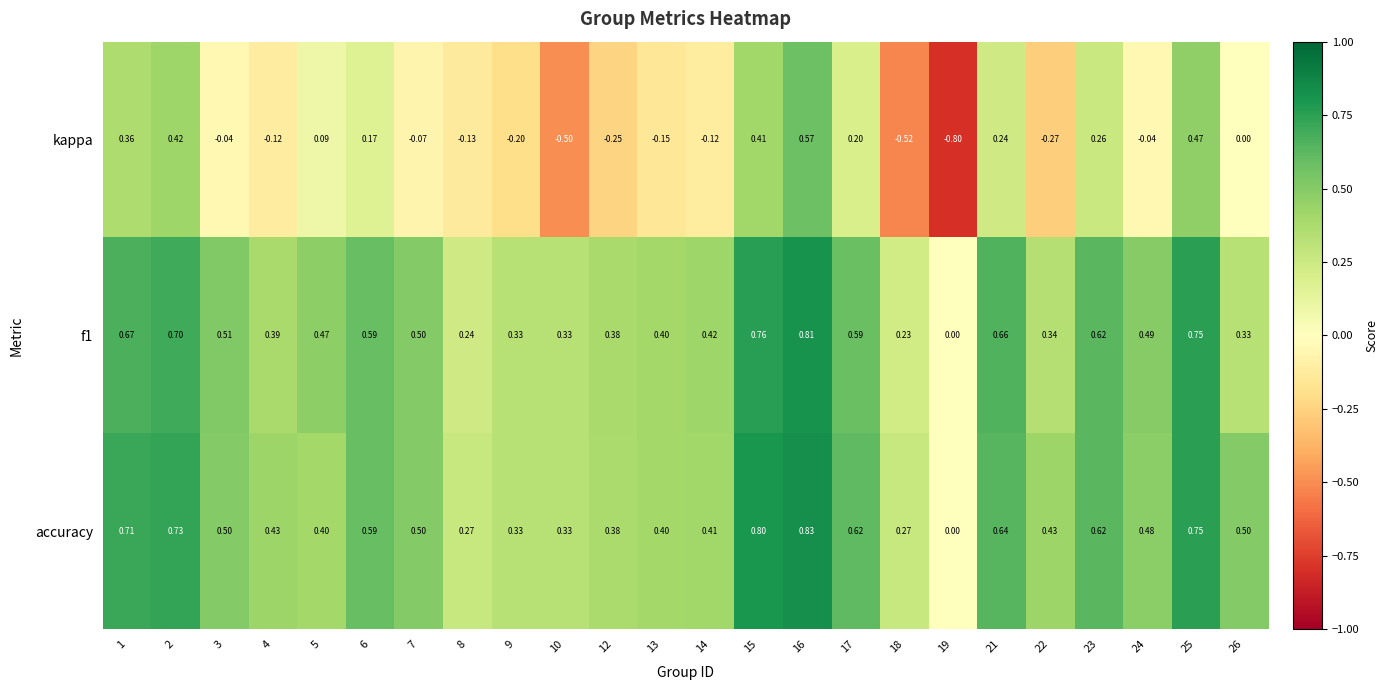

How many series are shown in this chart?

3